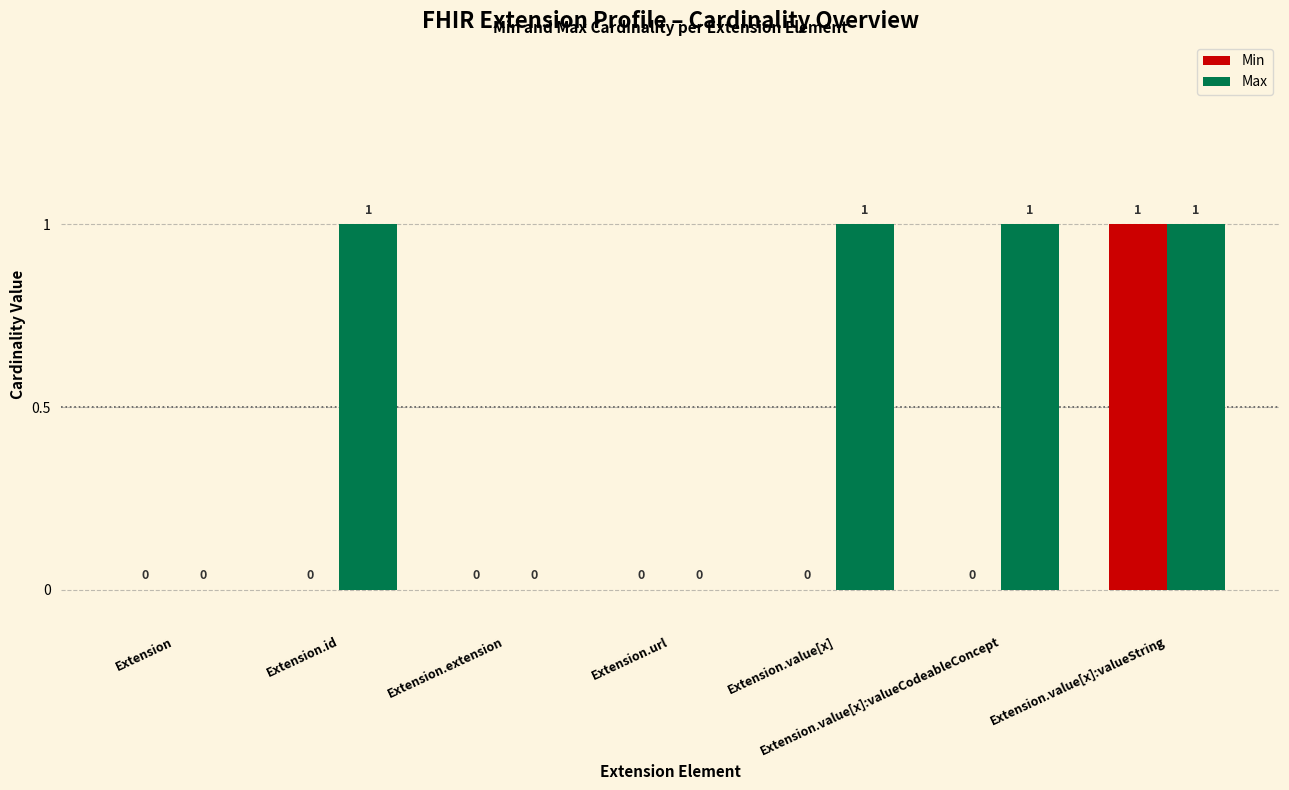

Between Extension.value[x]:valueCodeableConcept and Extension.value[x]:valueString, which series saw the biggest shift?

Min